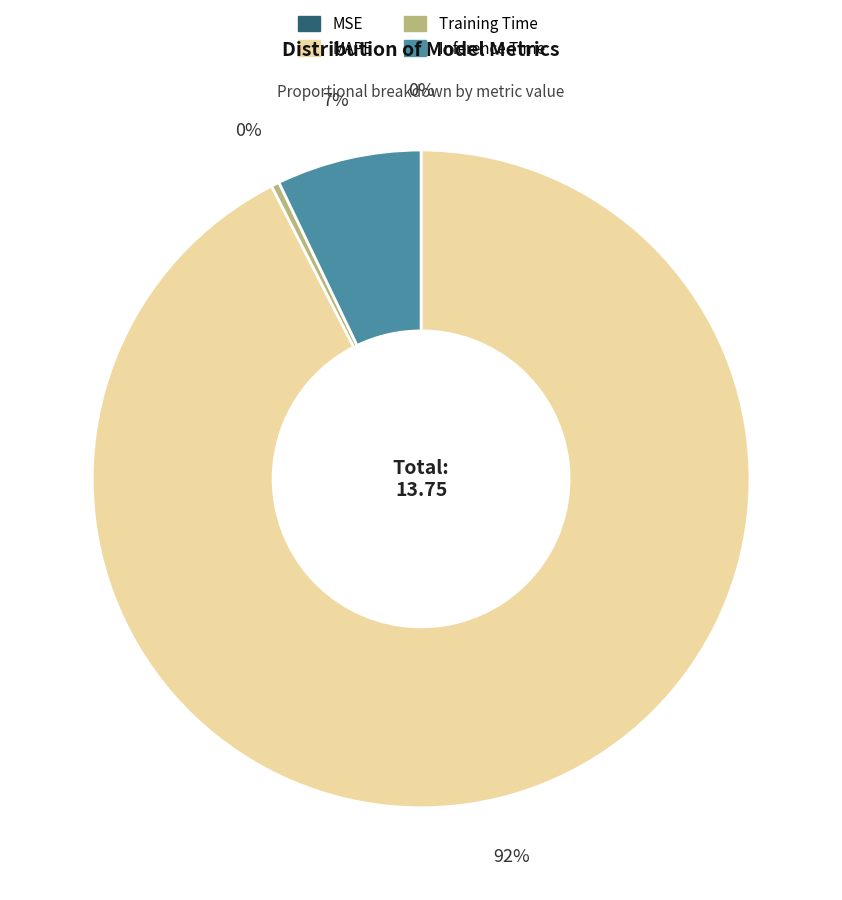

True or false: Training Time accounts for 0% of the total.

True